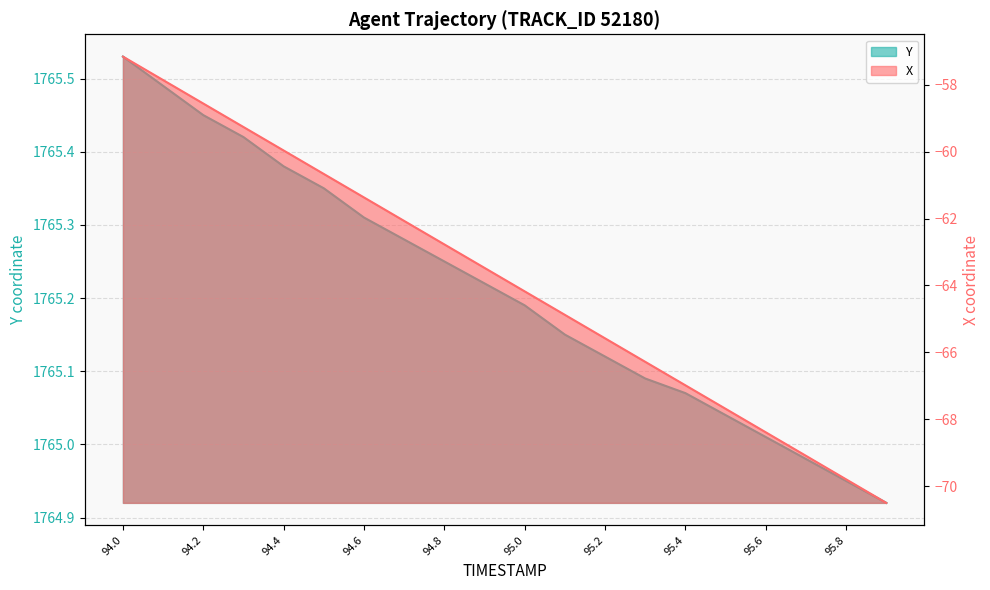

True or false: Y has more than 1 interior local peaks.

False